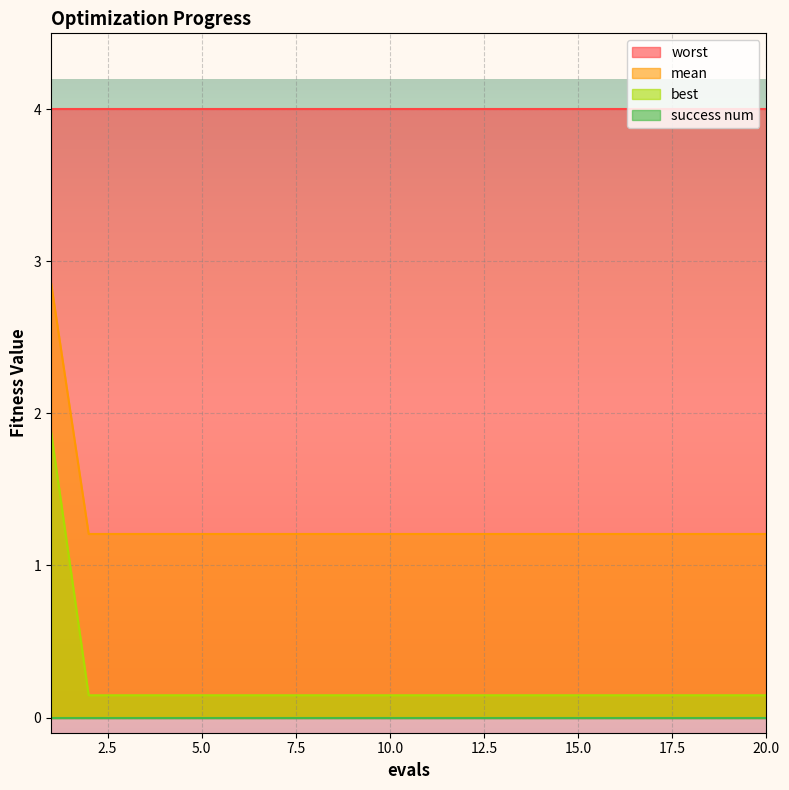

Which series has the largest total across all categories?

worst